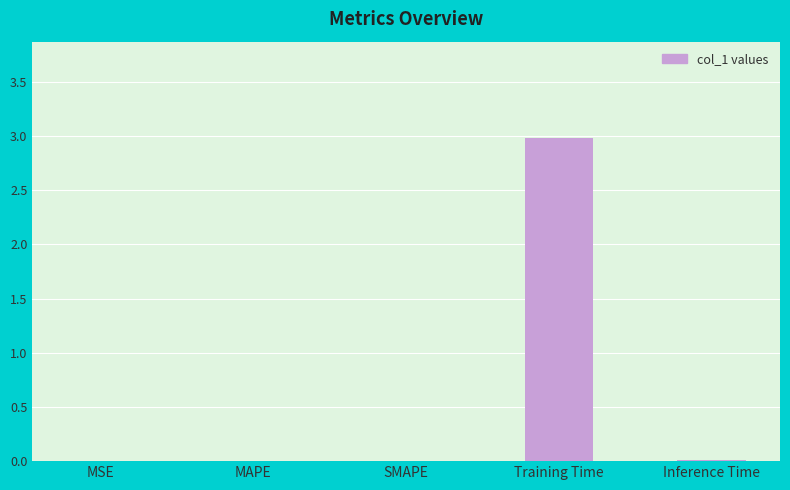

Which label corresponds to the largest value in the chart?

Training Time